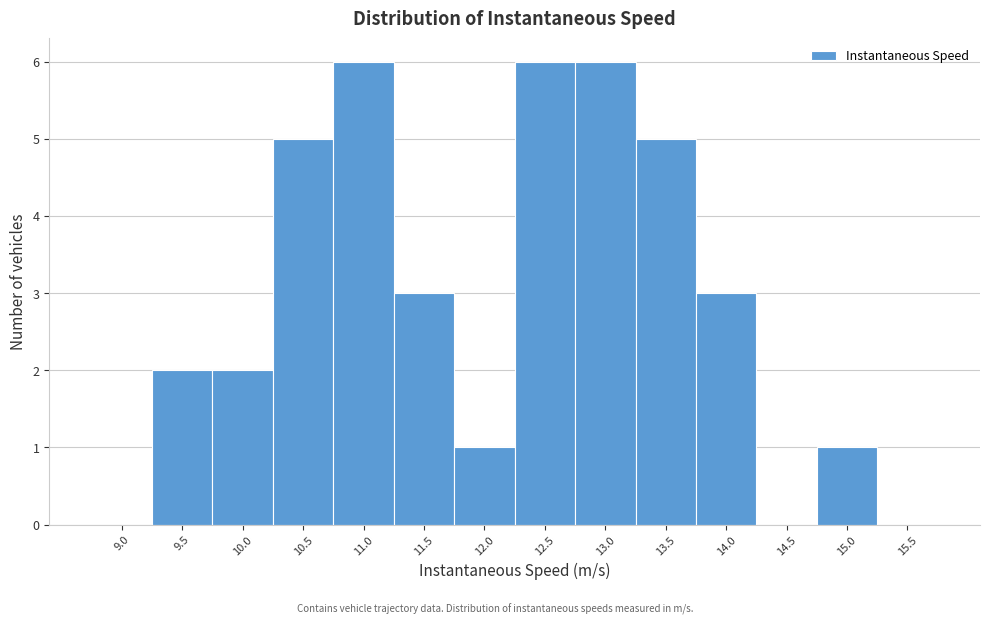

Reading left to right, list all the values displayed in this chart.

9.0=0	9.5=2	10.0=2	10.5=5	11.0=6	11.5=3	12.0=1	12.5=6	13.0=6	13.5=5	14.0=3	14.5=0	15.0=1	15.5=0